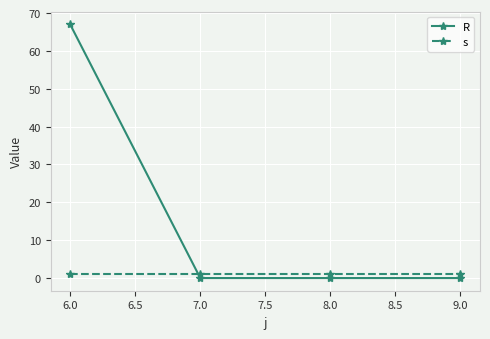

What is the maximum value shown in the chart?

67